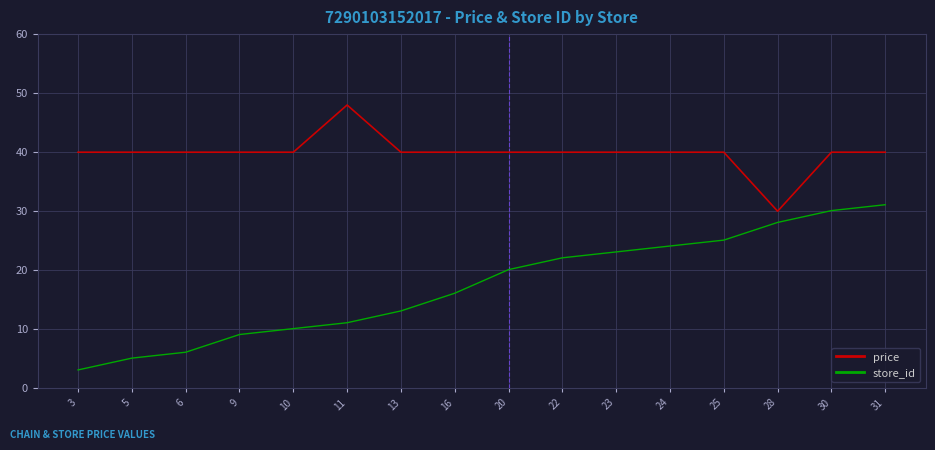

Count the number of data series in this chart.

2